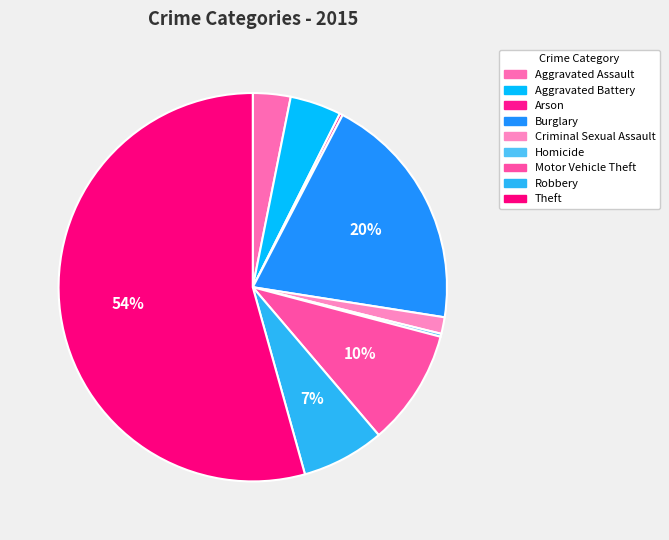

Is there any slice that represents more than half of the pie?

Yes